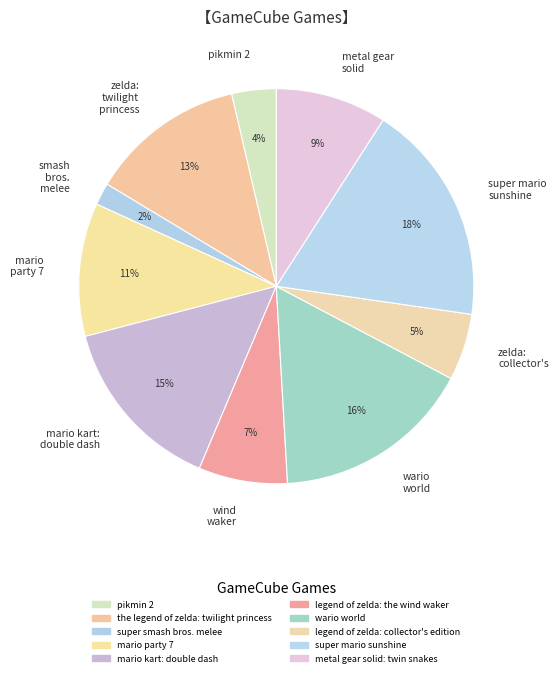

How many slices are in this pie chart?

10